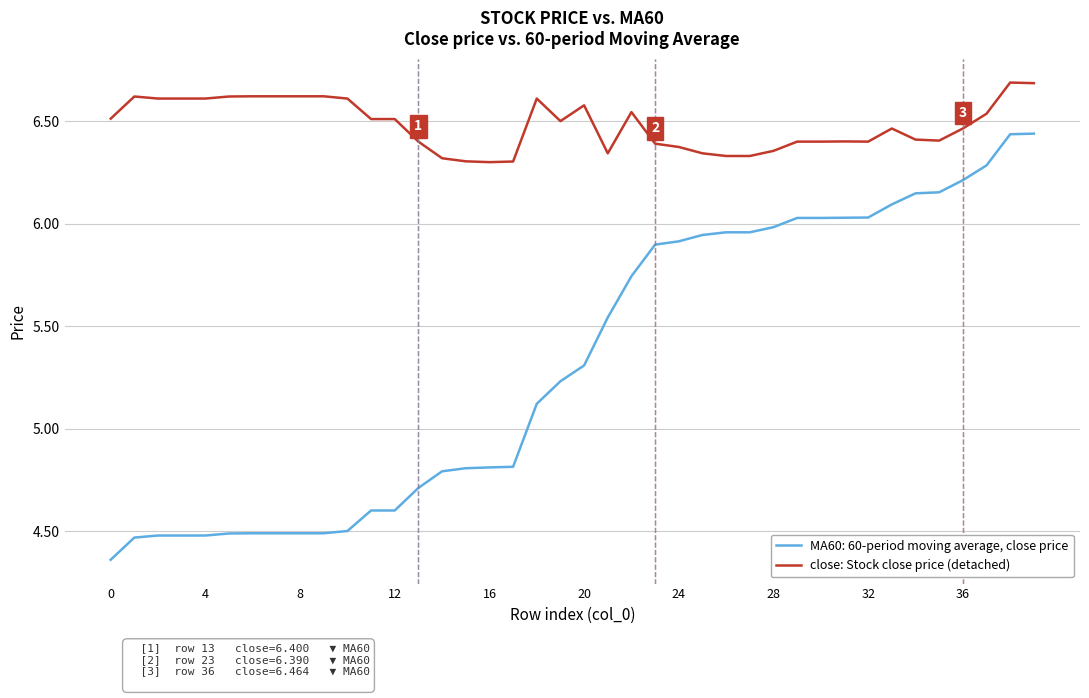

What is the maximum value shown in the chart?

6.7